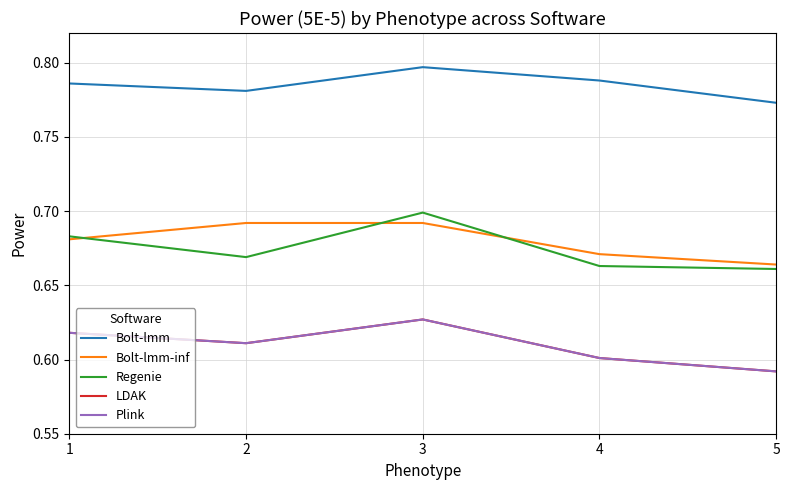

Is this an area chart (filled region under the line)?

No